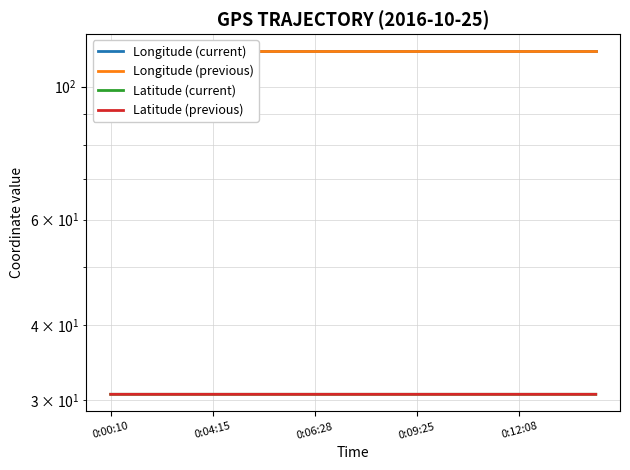

True or false: Latitude (current) and Longitude (previous) cross at least once.

False